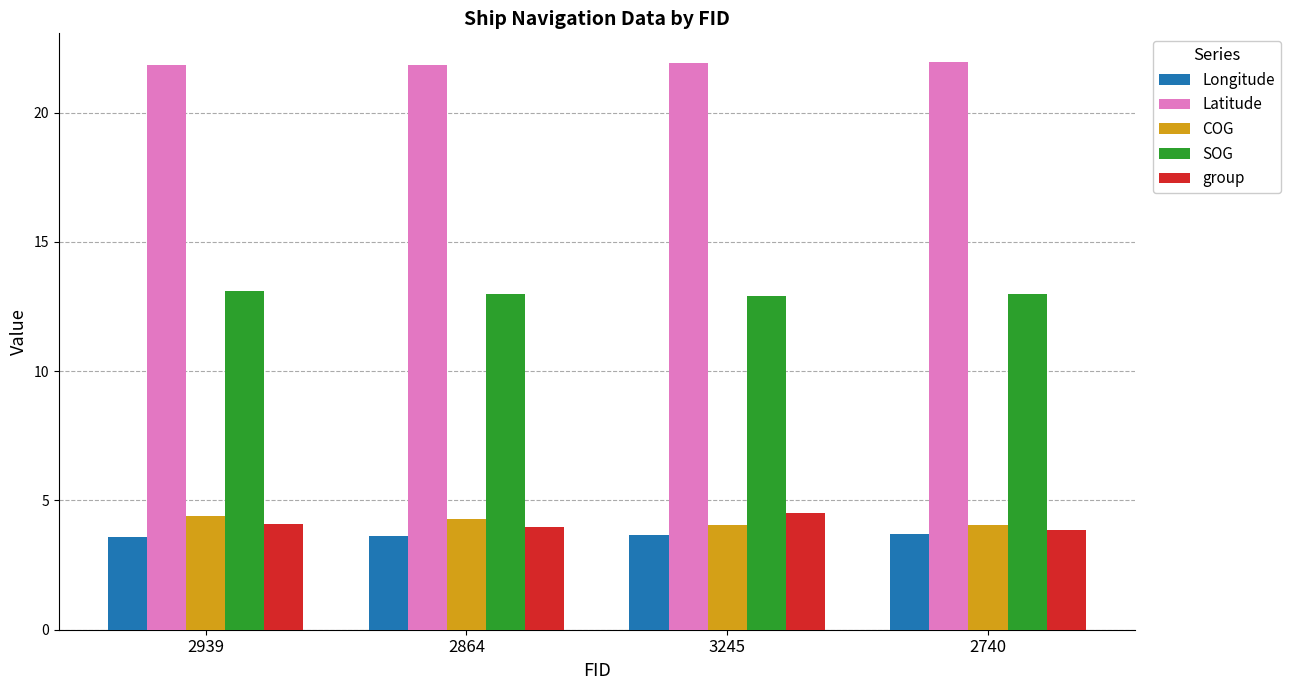

Count the Longitude values in the range 3 to 4.

4